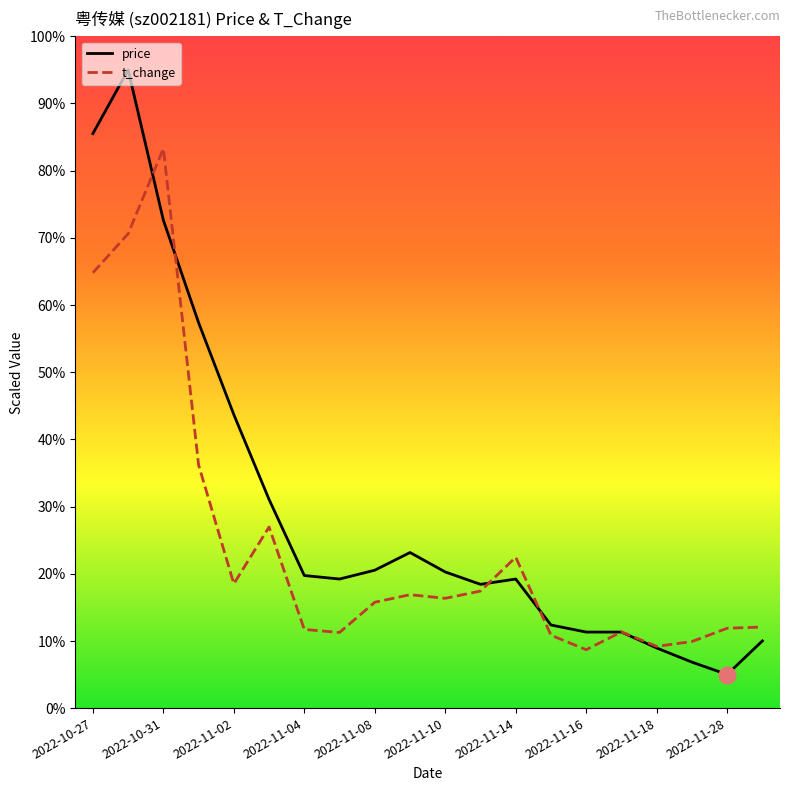

Is this an area chart (filled region under the line)?

No